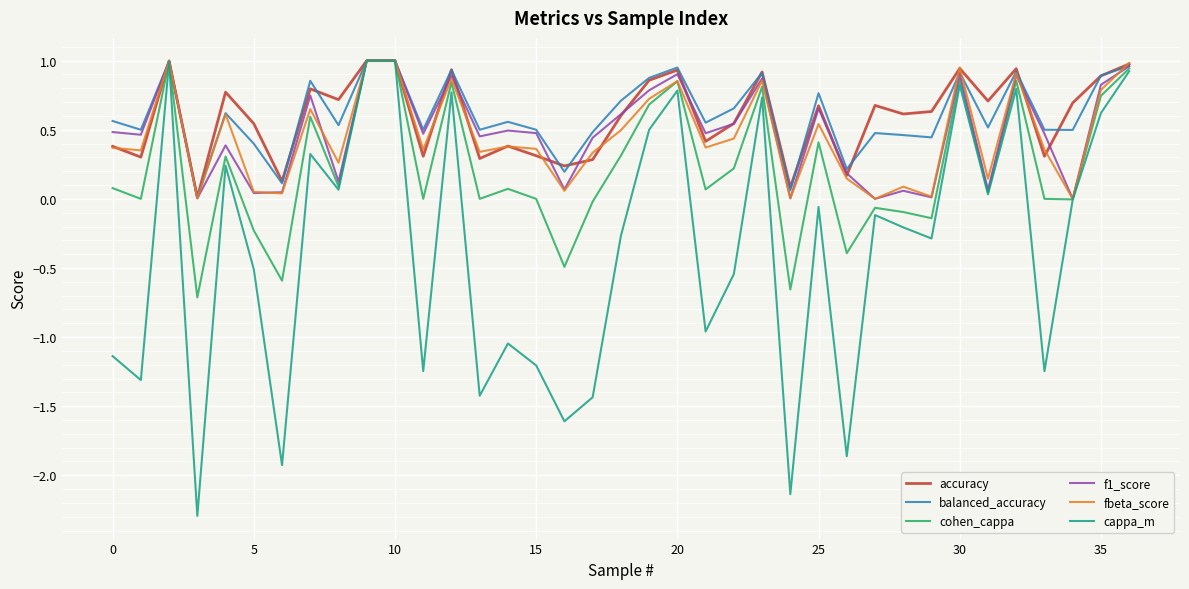

Which series has the largest range (max minus min)?

cappa_m